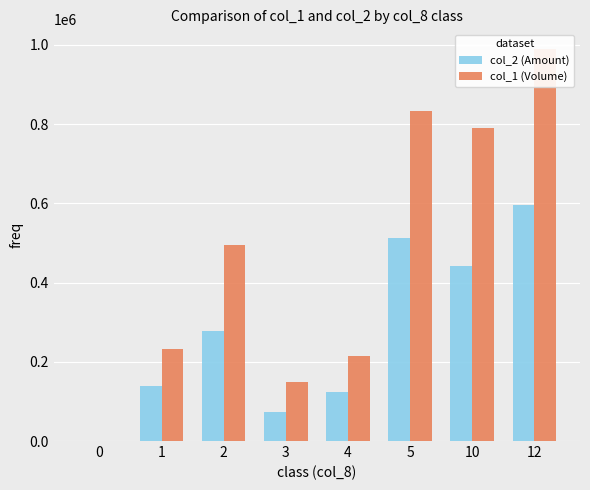

Rank the series by their maximum value, from lowest to highest.

col_2 (Amount), col_1 (Volume)